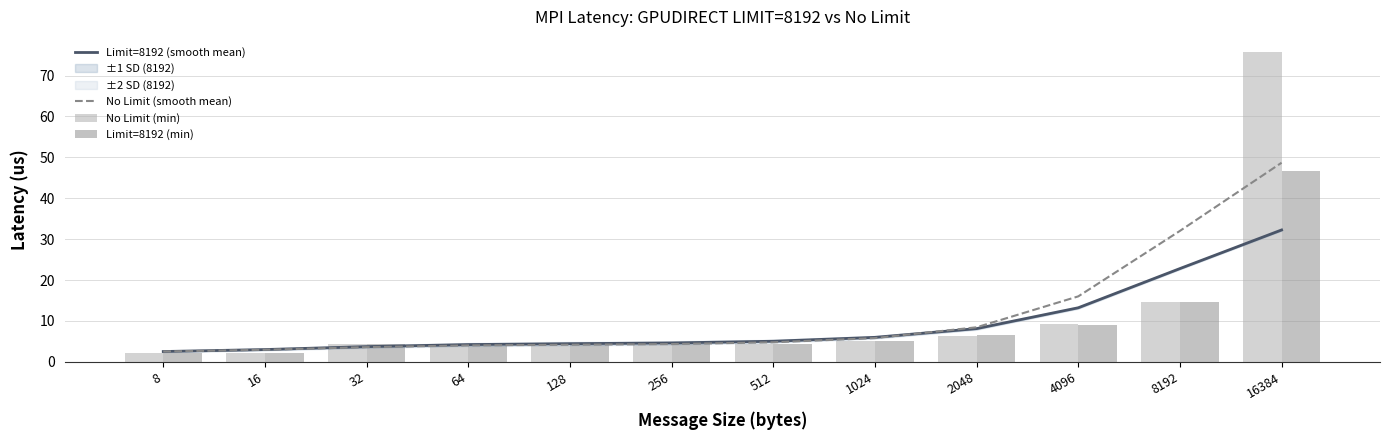

Reading left to right, extract all data points from this chart.

Limit=8192 (smooth mean): 2.5	3.0	3.7	4.2	4.4	4.6	5.1	6.0	8.1	13.2	22.8	32.3
No Limit (smooth mean): 2.5	3.0	3.6	4.0	4.2	4.4	4.8	5.8	8.5	16.0	32.0	48.7
No Limit (min): 2.2	2.3	4.3	4.1	4.0	4.1	4.3	5.1	6.4	9.2	14.7	75.7
Limit=8192 (min): 2.2	2.2	4.3	4.0	4.1	4.3	4.4	5.2	6.5	9.0	14.7	46.7